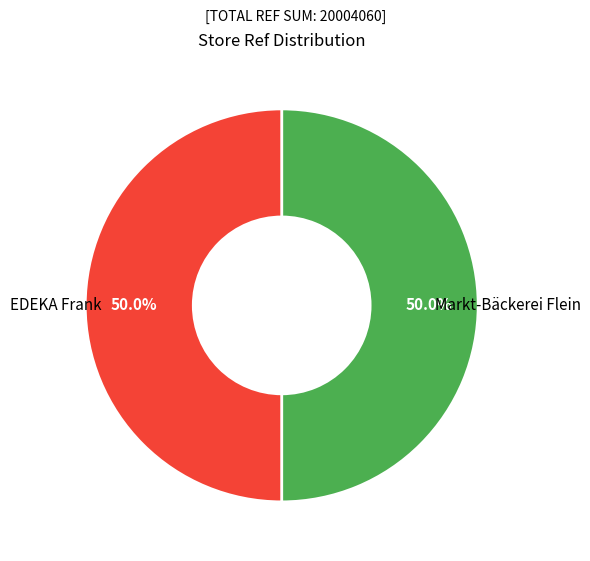

Combined, do Markt-Bäckerei Flein and EDEKA Frank account for over 50%?

Yes